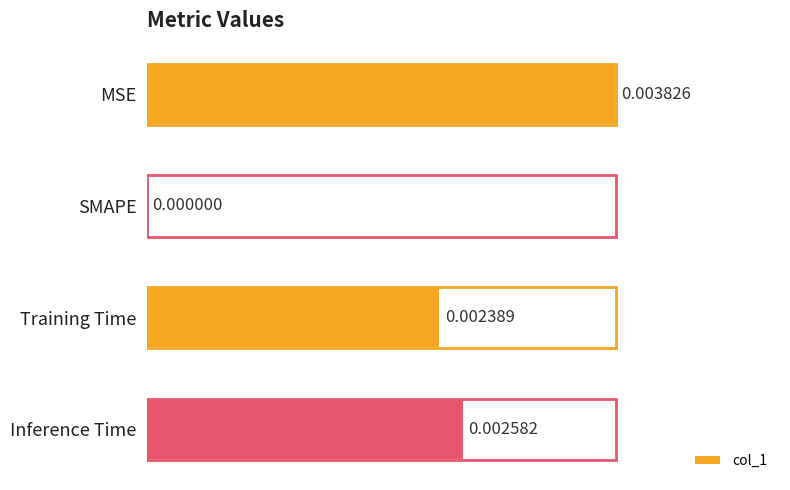

What is the change in value from SMAPE to Training Time?

+0.6